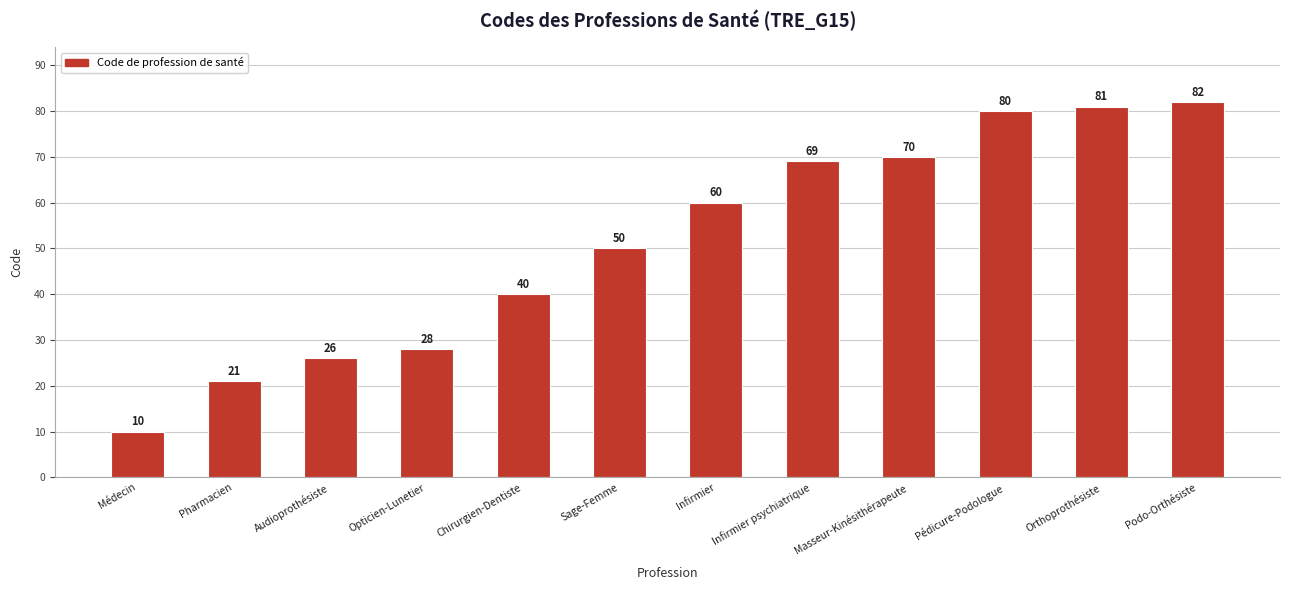

What is the smallest value displayed?

10